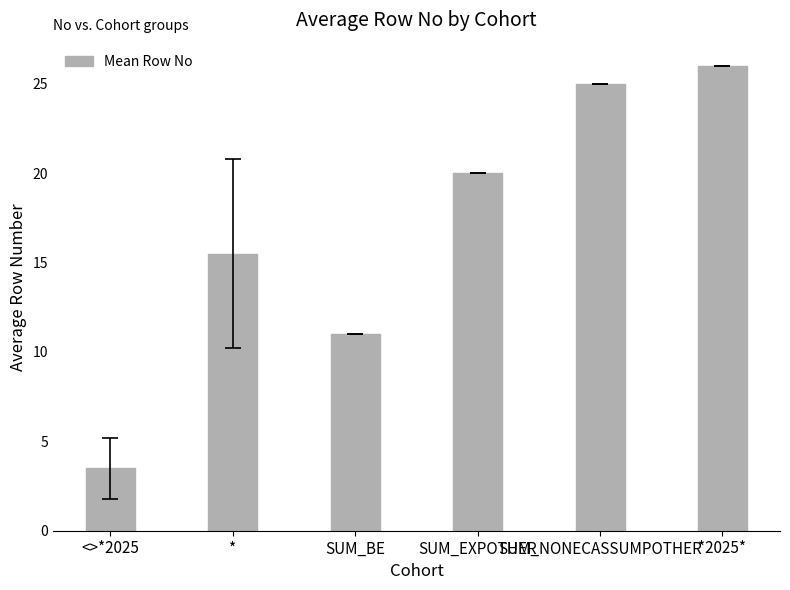

What is the difference between the second highest and second lowest values?

14.0